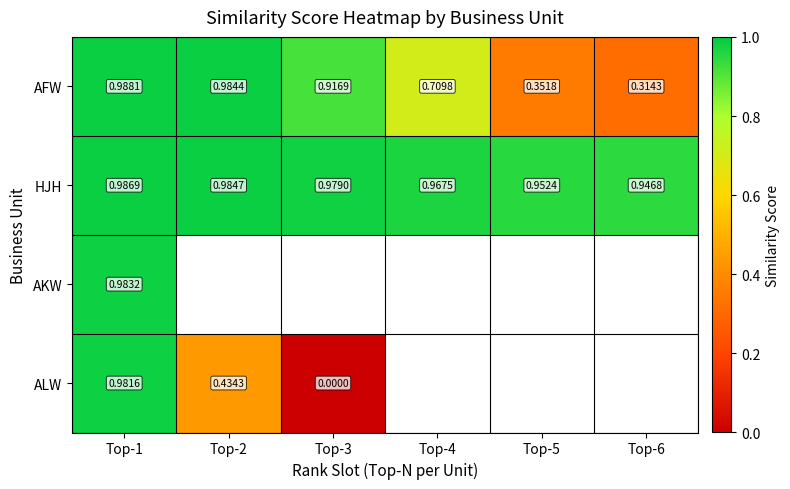

What is the greatest value displayed?

1.0